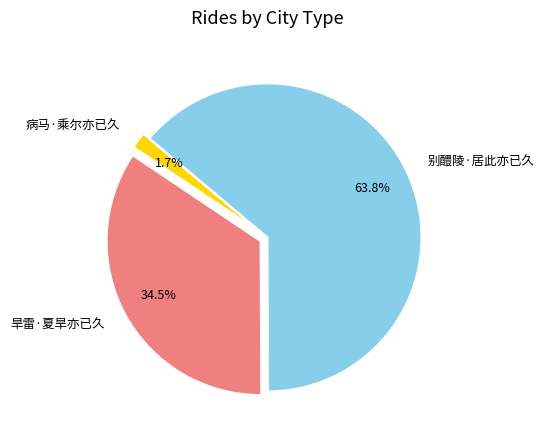

Between 别醴陵·居此亦已久 and 病马·乘尔亦已久, which is larger?

别醴陵·居此亦已久